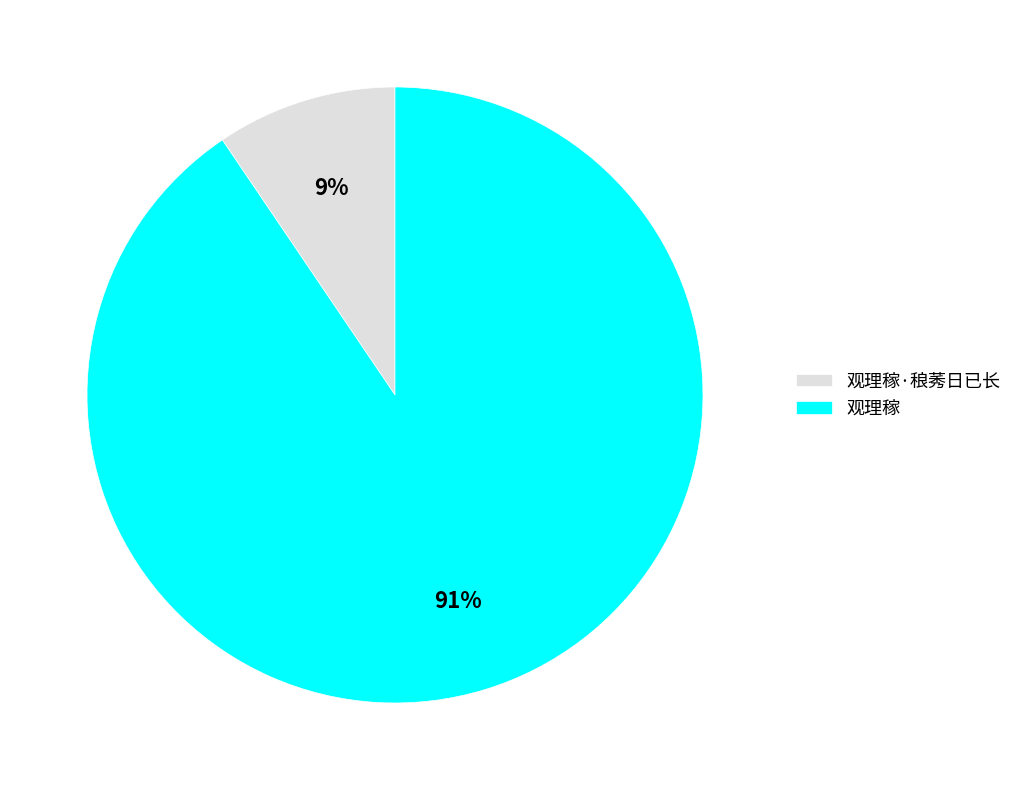

Which category accounts for the majority?

观理稼